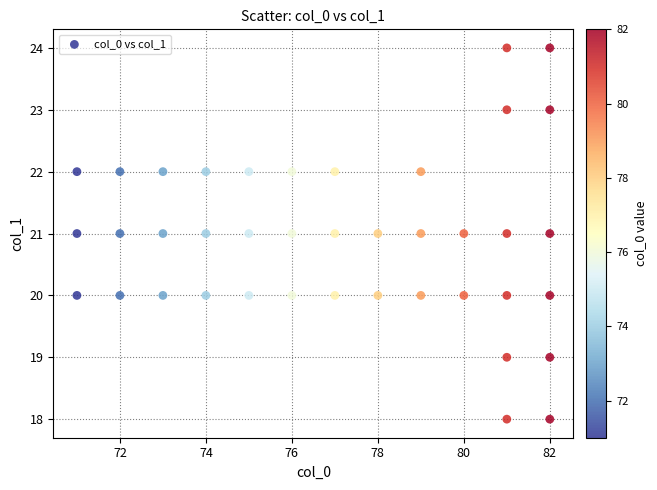

What is the range of Y values (max minus min)?

6